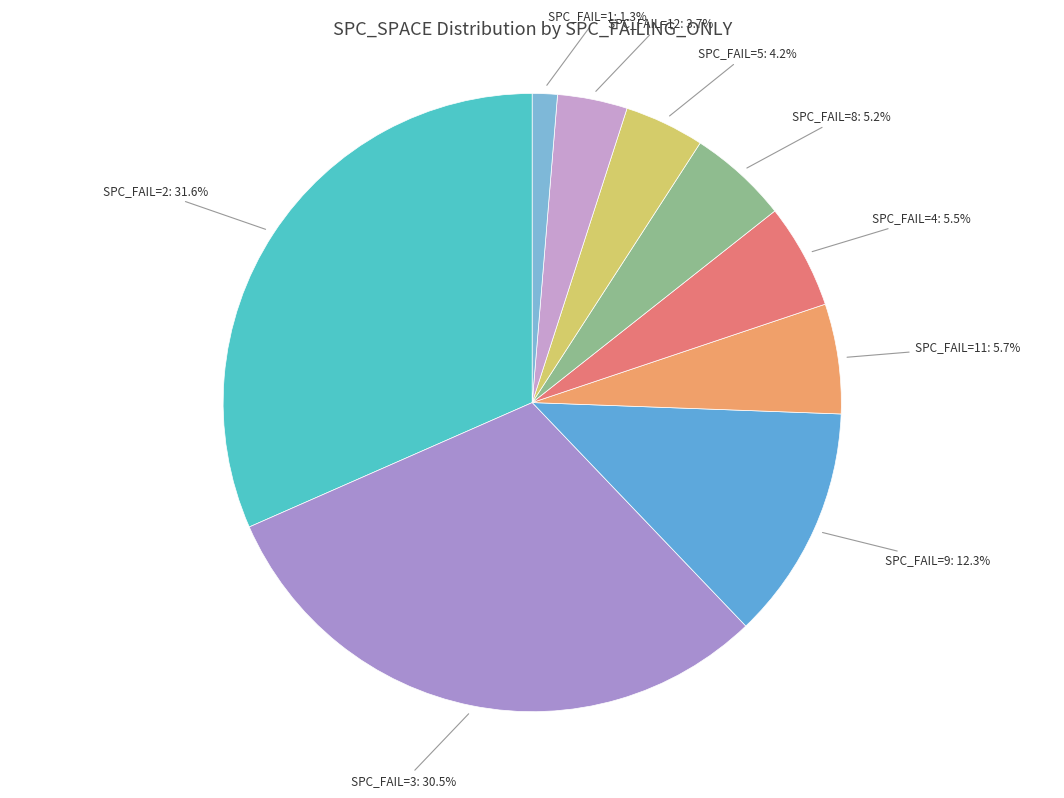

How many slices are in this pie chart?

9